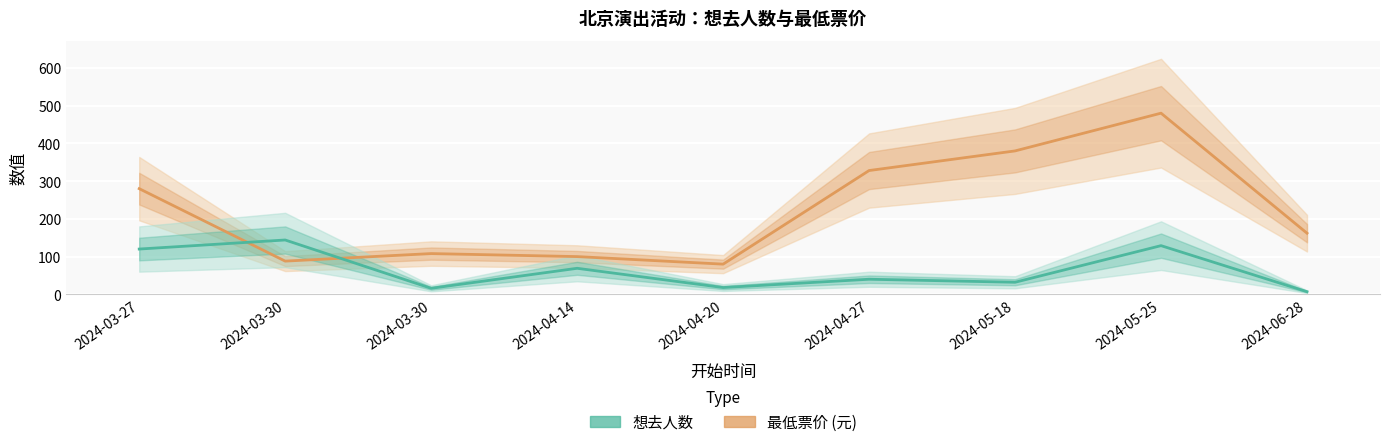

Reading left to right, extract all data points from this chart.

最低票价: 280	88	108	100	80	328	380	480	162
想去人数: 120	144	16	69	18	40	32	129	7